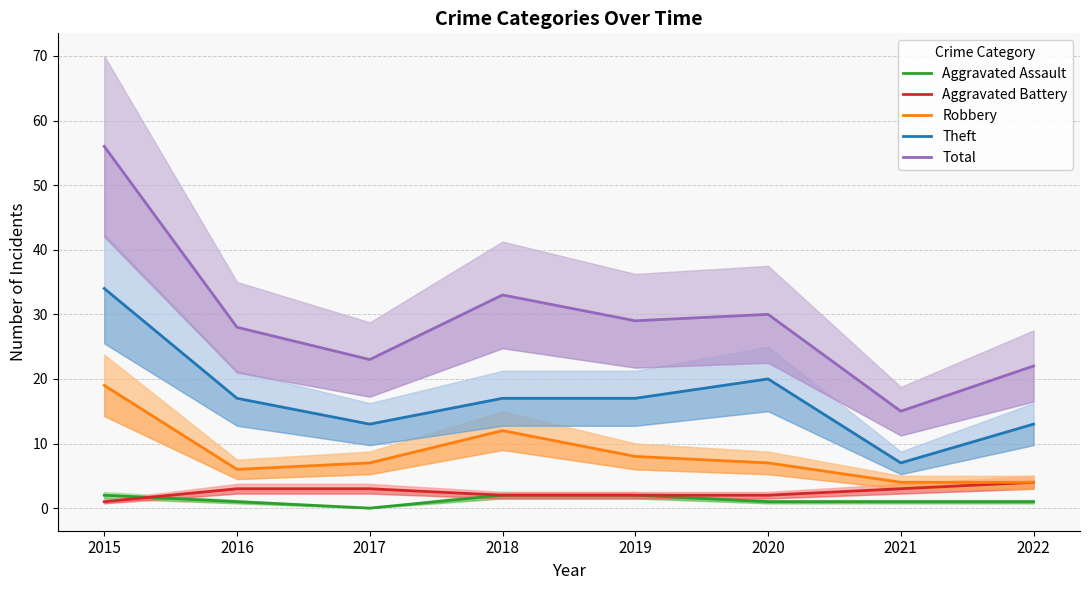

True or false: Aggravated Battery and Robbery cross at least once.

False